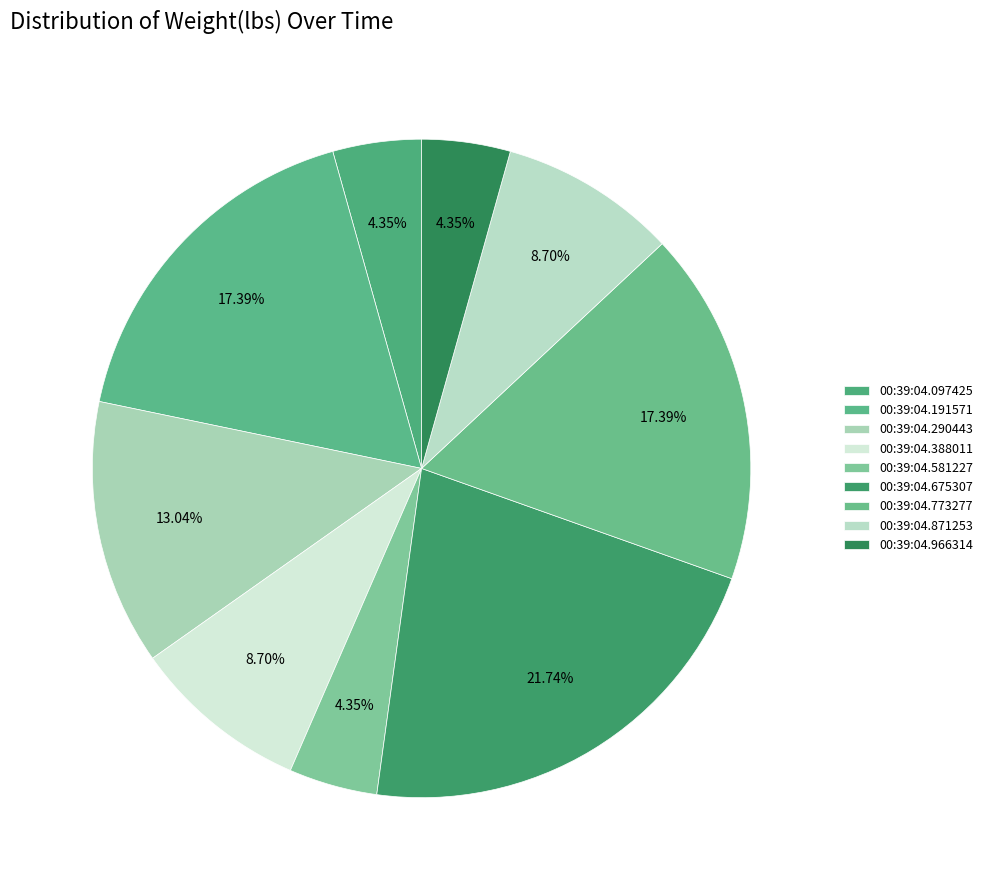

Do 00:39:04.966314 and 00:39:04.675307 together represent more than half of the pie?

No